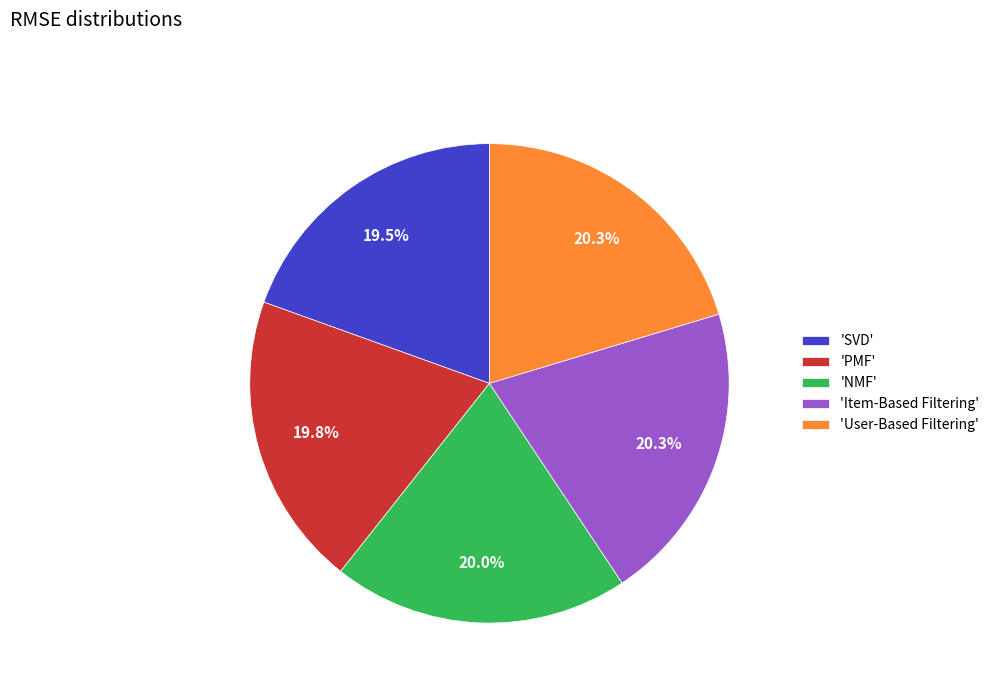

How many slices are in this pie chart?

5